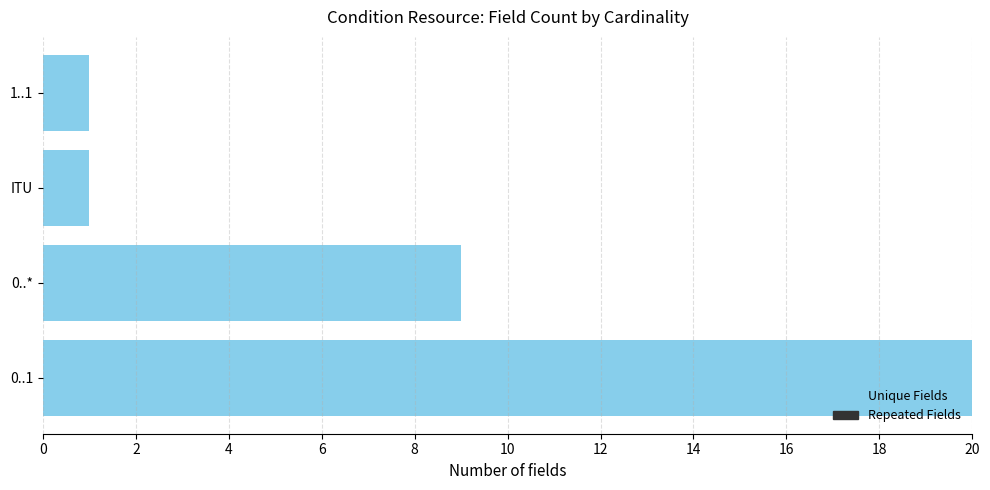

Reading bottom to top, extract all data points from this chart.

20	9	1	1